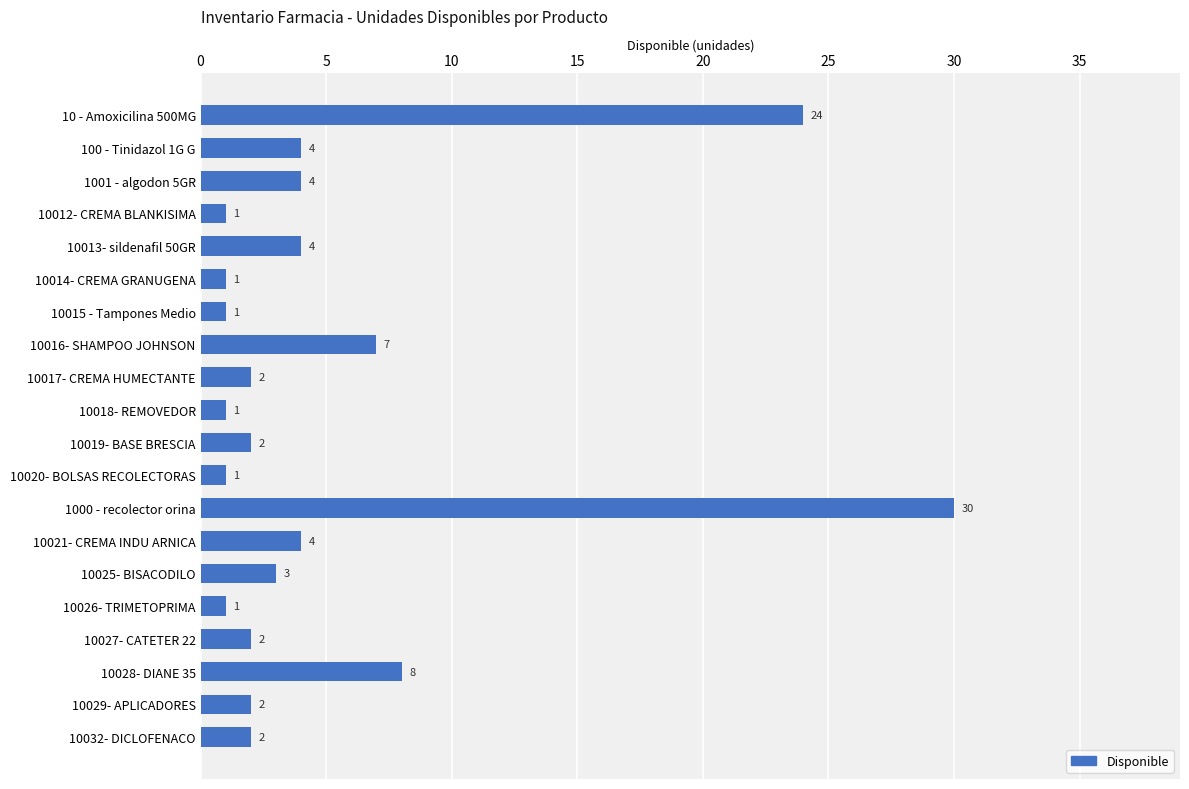

Reading top to bottom, transcribe all the data shown in this chart.

24	4	4	1	4	1	1	7	2	1	2	1	30	4	3	1	2	8	2	2